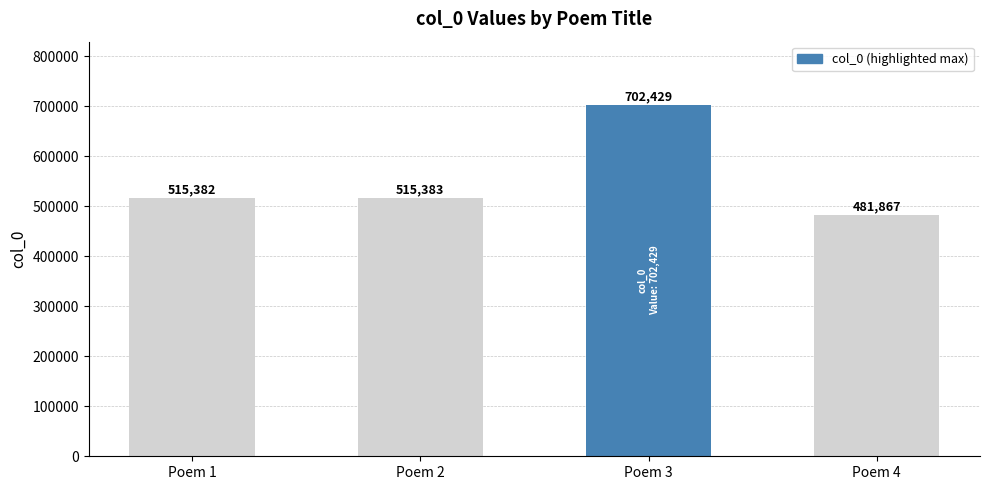

What is the sum of all values?

2215061